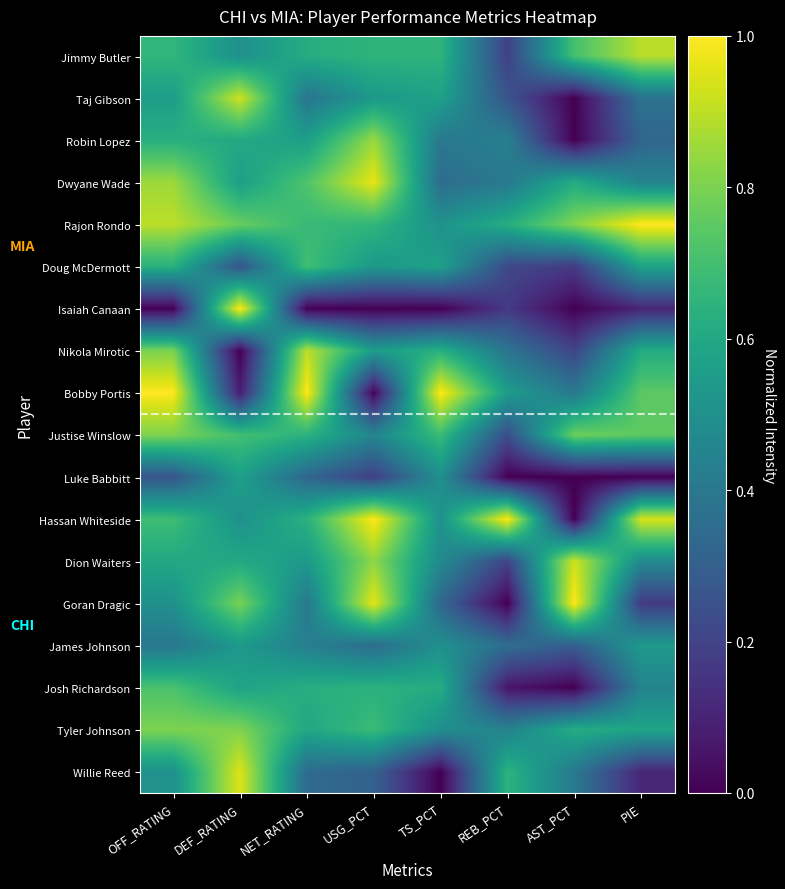

Which series has the widest spread of values?

Isaiah Canaan